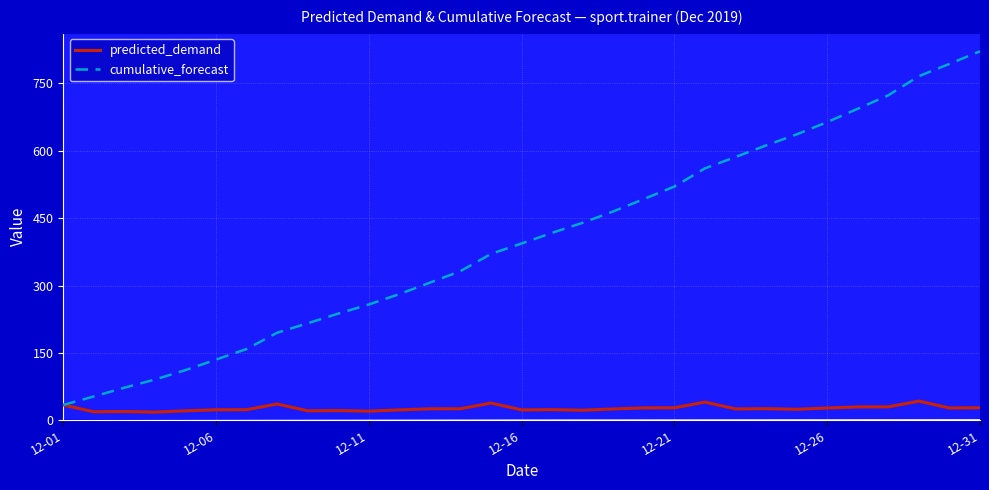

Rank the series by their maximum value, from highest to lowest.

cumulative_forecast, predicted_demand